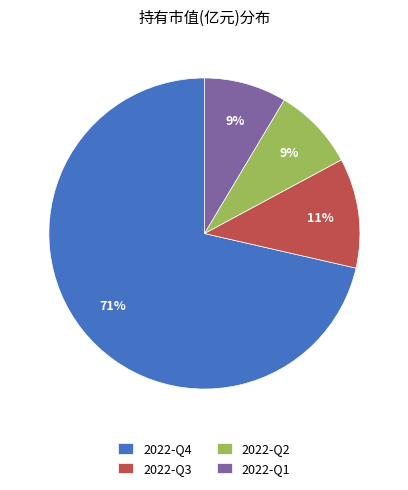

What is the largest slice in the pie chart?

2022-Q4